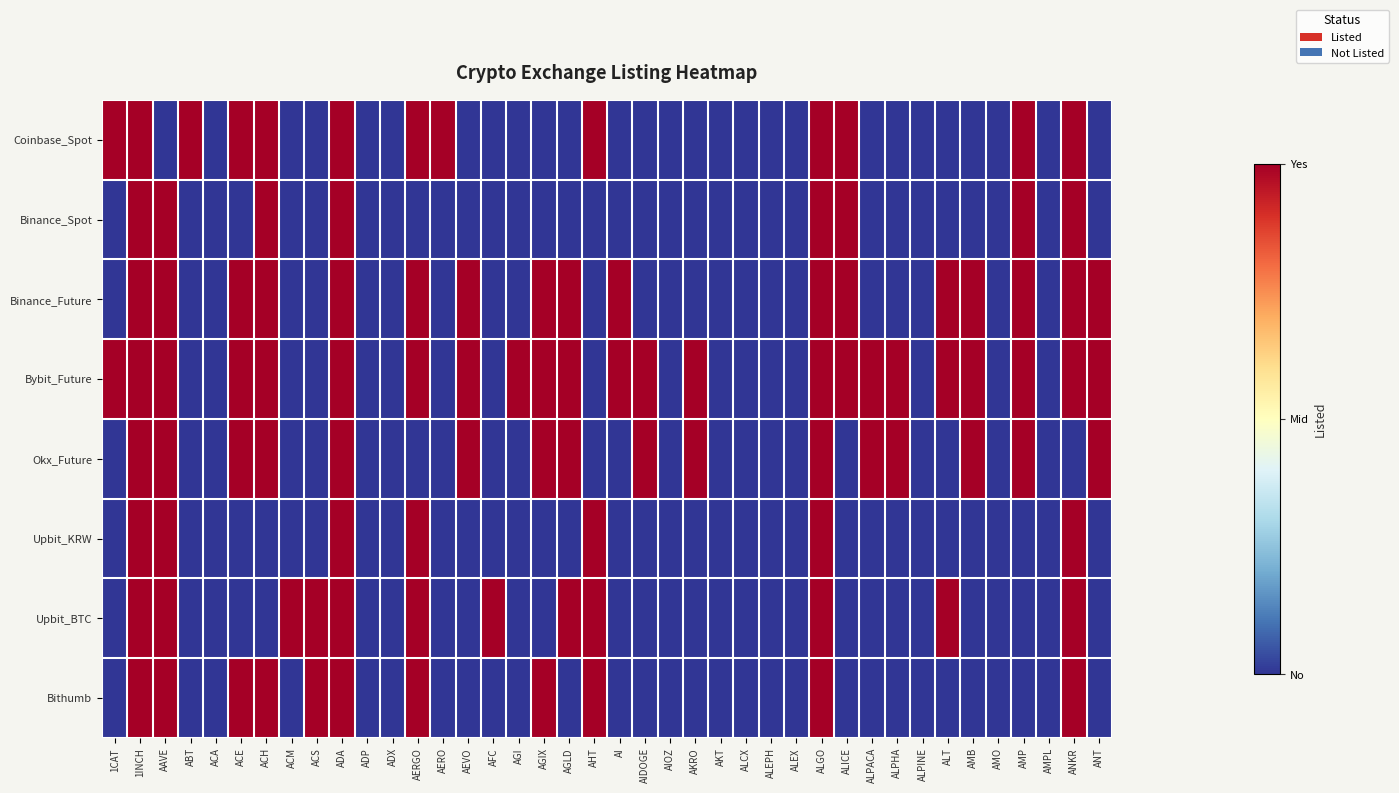

Rank the series by their maximum value, from highest to lowest.

Coinbase_Spot, Binance_Spot, Binance_Future, Bybit_Future, Okx_Future, Upbit_KRW, Upbit_BTC, Bithumb